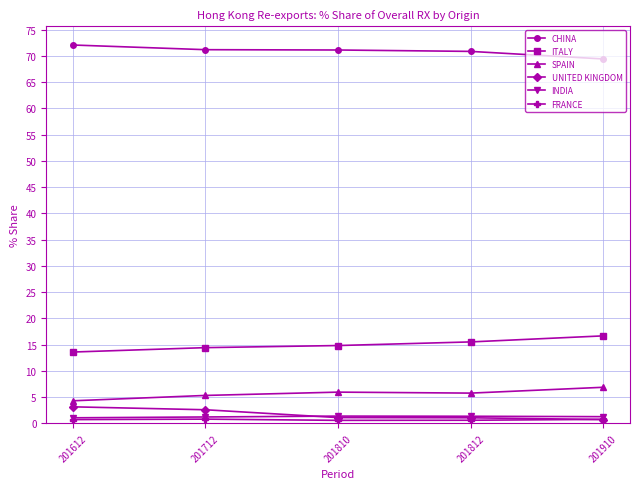

Which series has the largest total across all categories?

CHINA